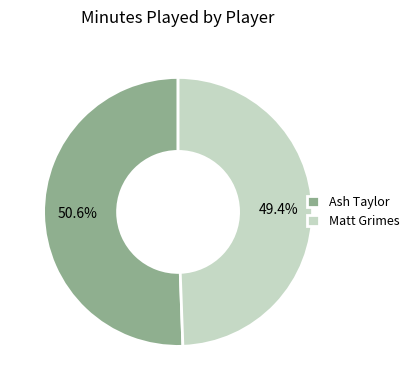

How many segments does this pie chart have?

2